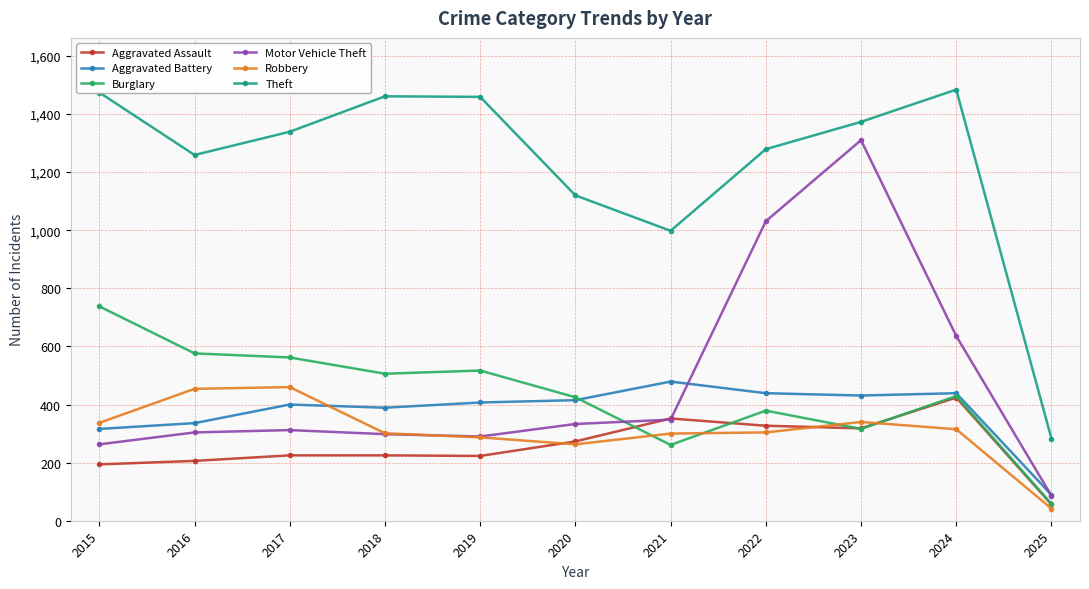

True or false: Robbery has a value of 186 at 2022.

False